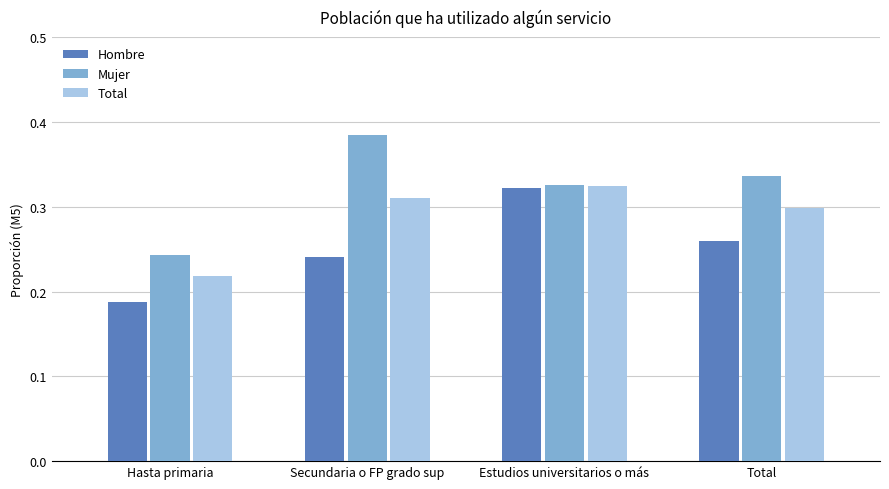

At which label is Mujer closest to 0?

Hasta primaria